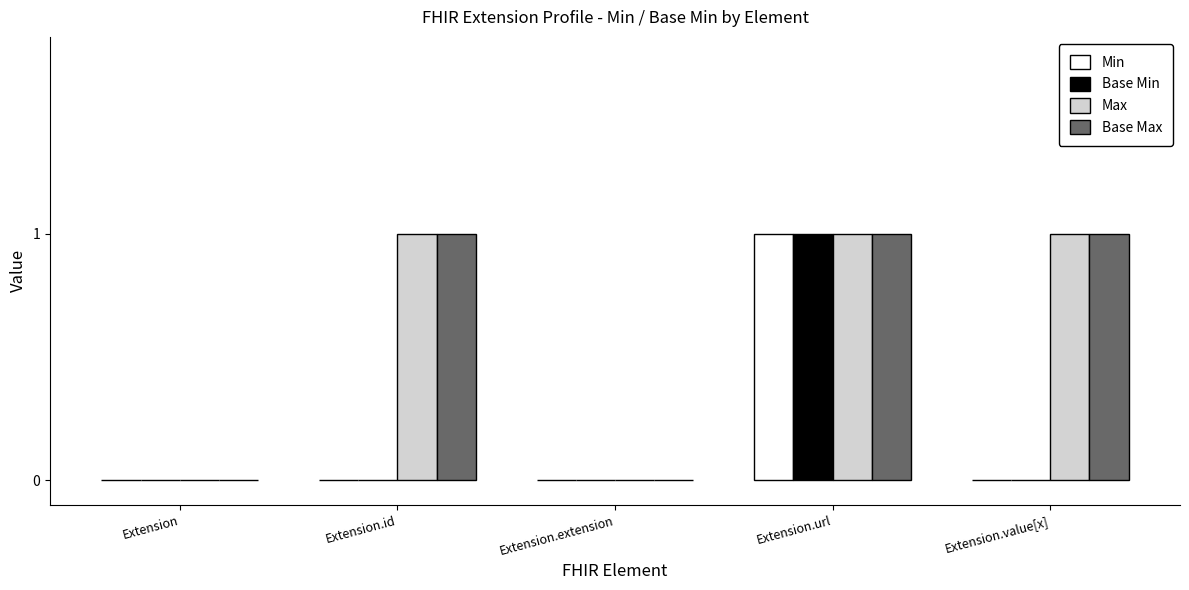

What is the total value across all series at Extension.url?

4